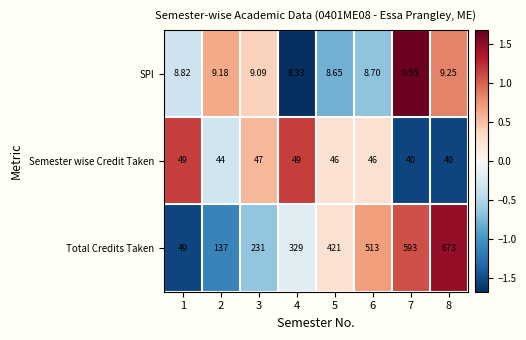

Between 1 and 6, which series saw the biggest shift?

Total Credits Taken